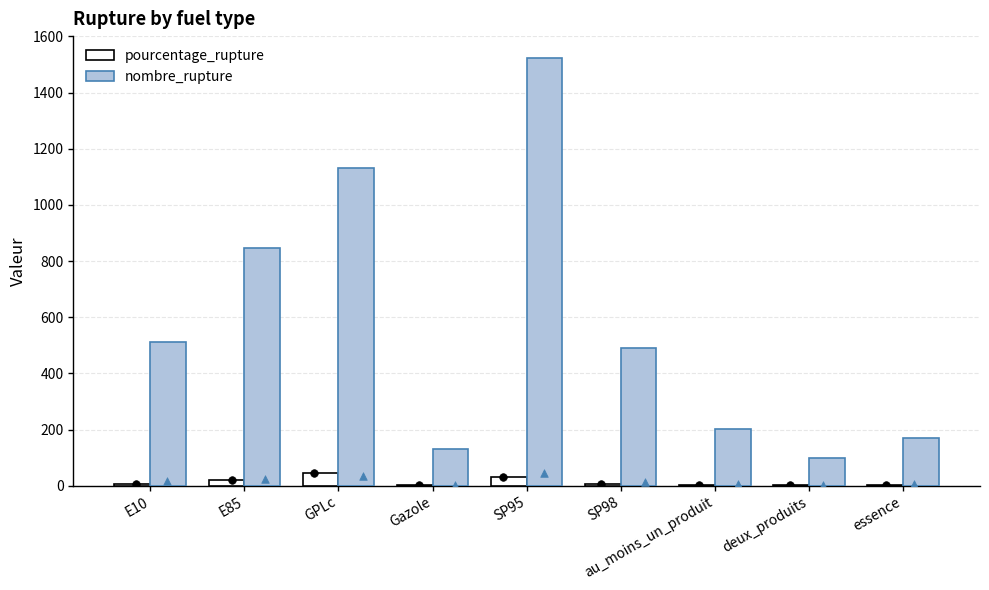

Which series has the largest total across all categories?

nombre_rupture